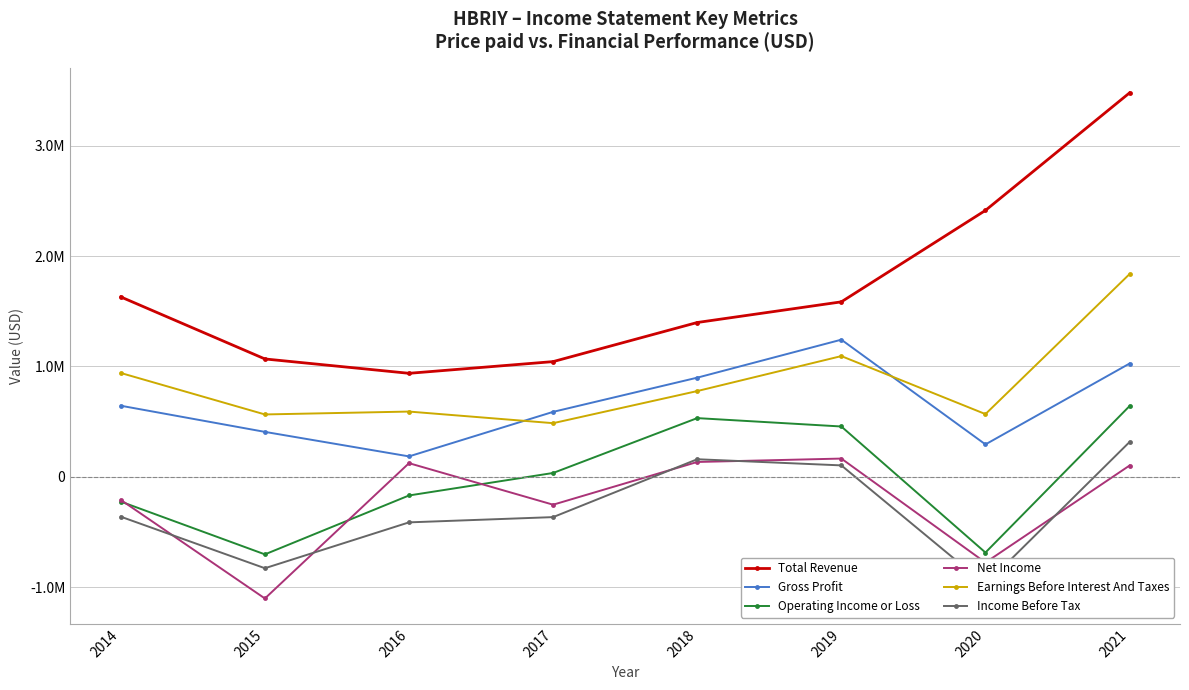

What is the difference between the Net Income values at 2018 and 2016?

10800